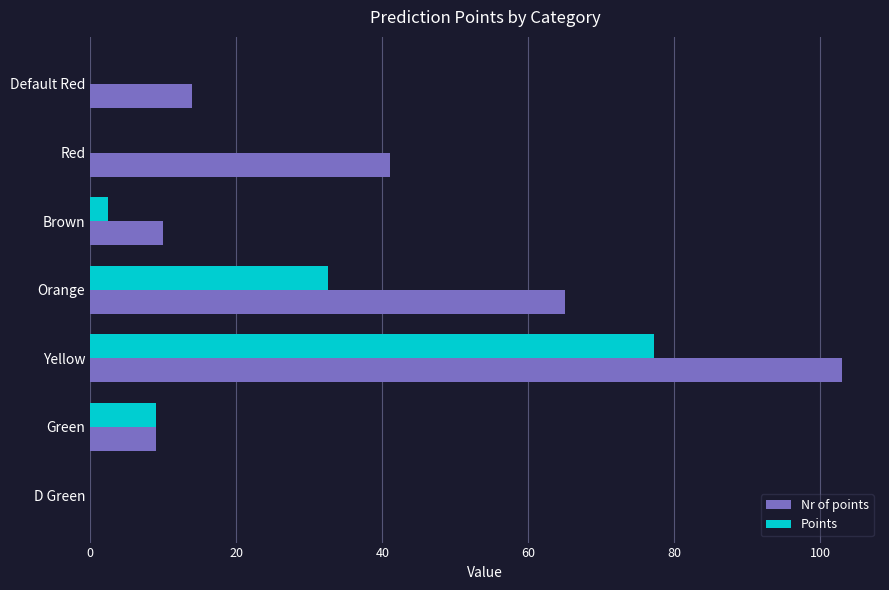

Which series has the largest total across all categories?

Nr of points